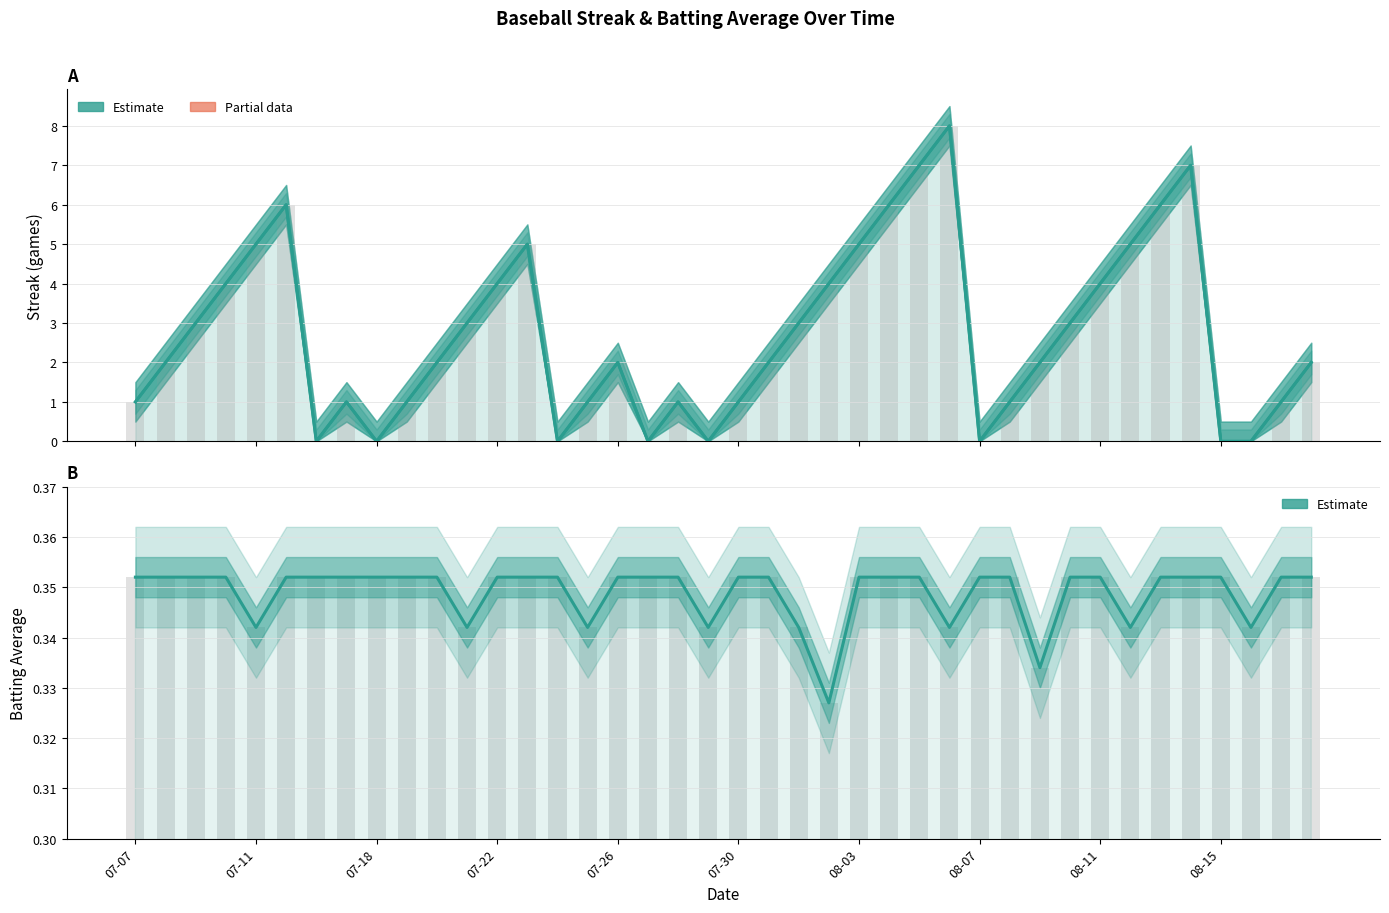

At how many categories does at least one series exceed 1?

24